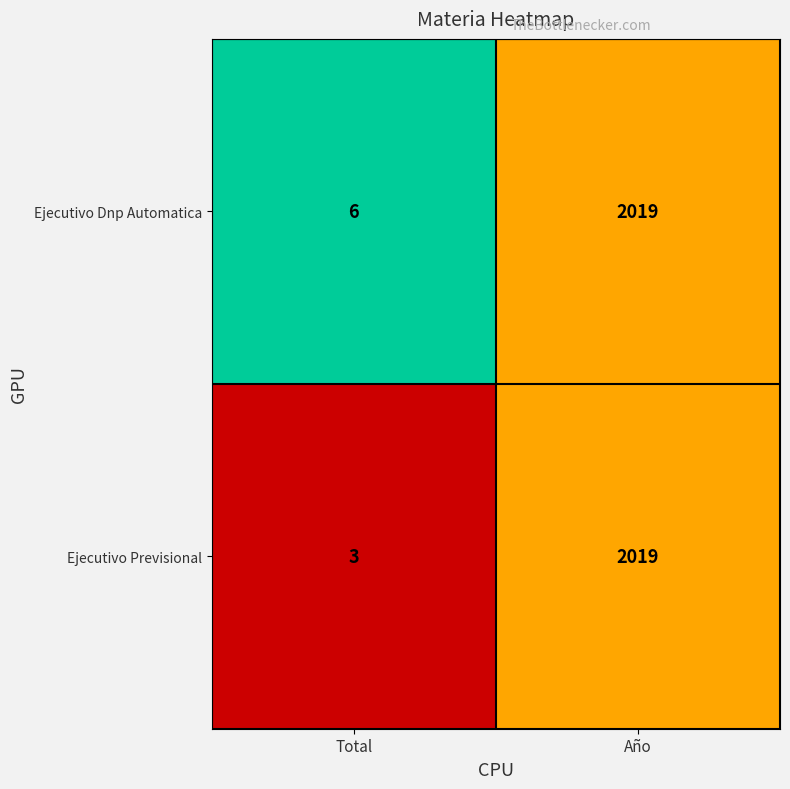

How many data points does each series have?

2